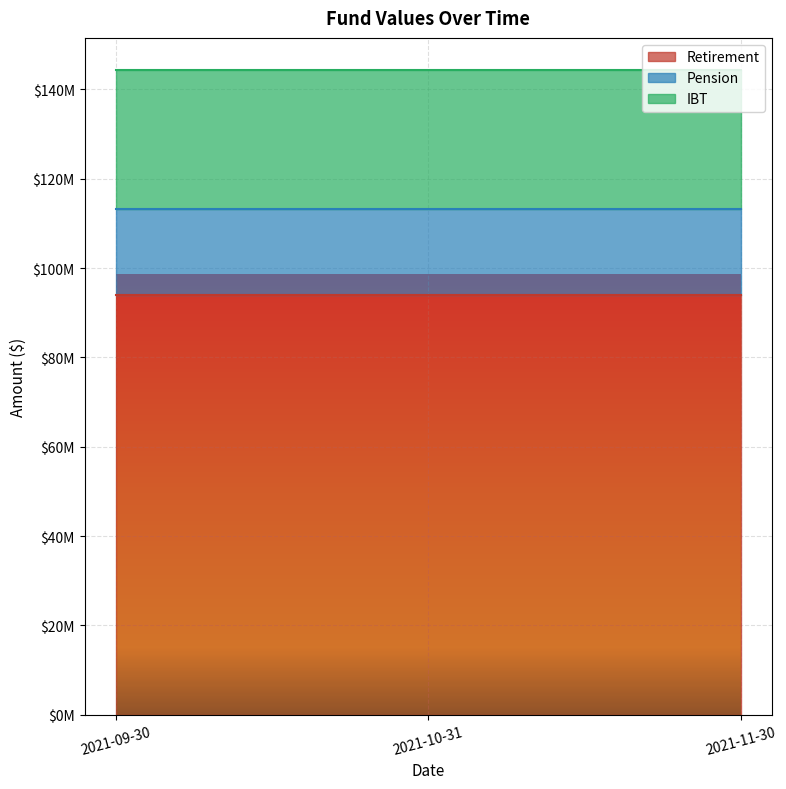

What are all the series names shown in the legend?

Retirement, Pension, IBT